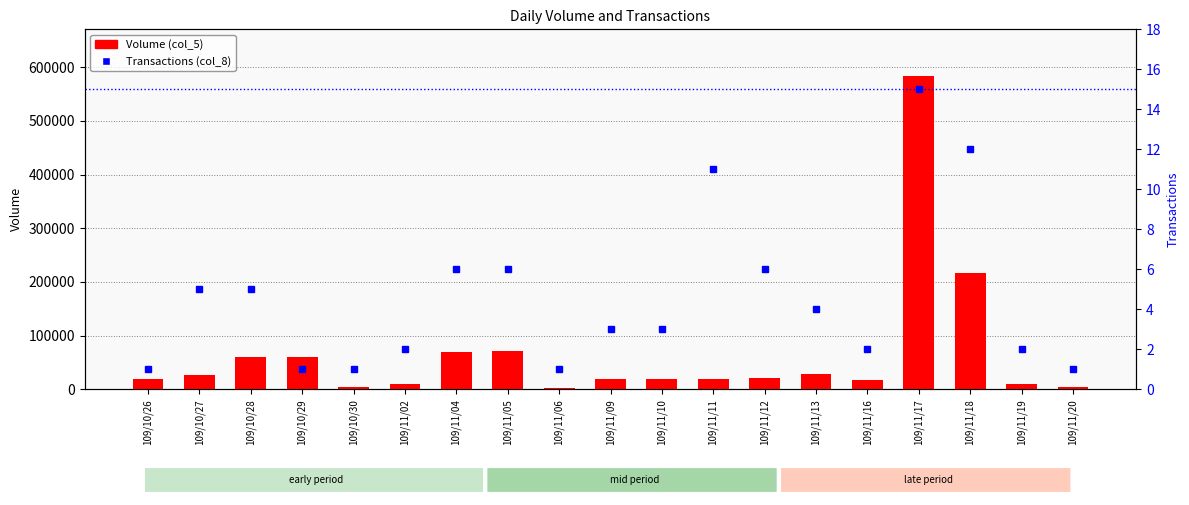

Are the bars grouped side by side (vs. stacked)?

Yes